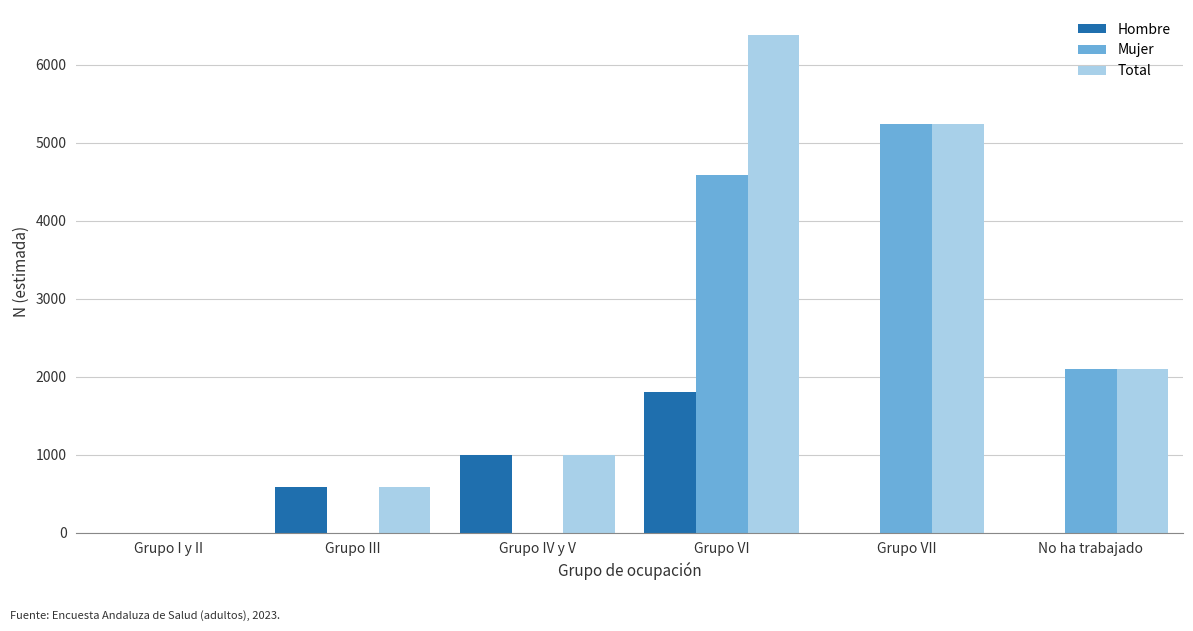

Read the Total value at Grupo VII.

5242